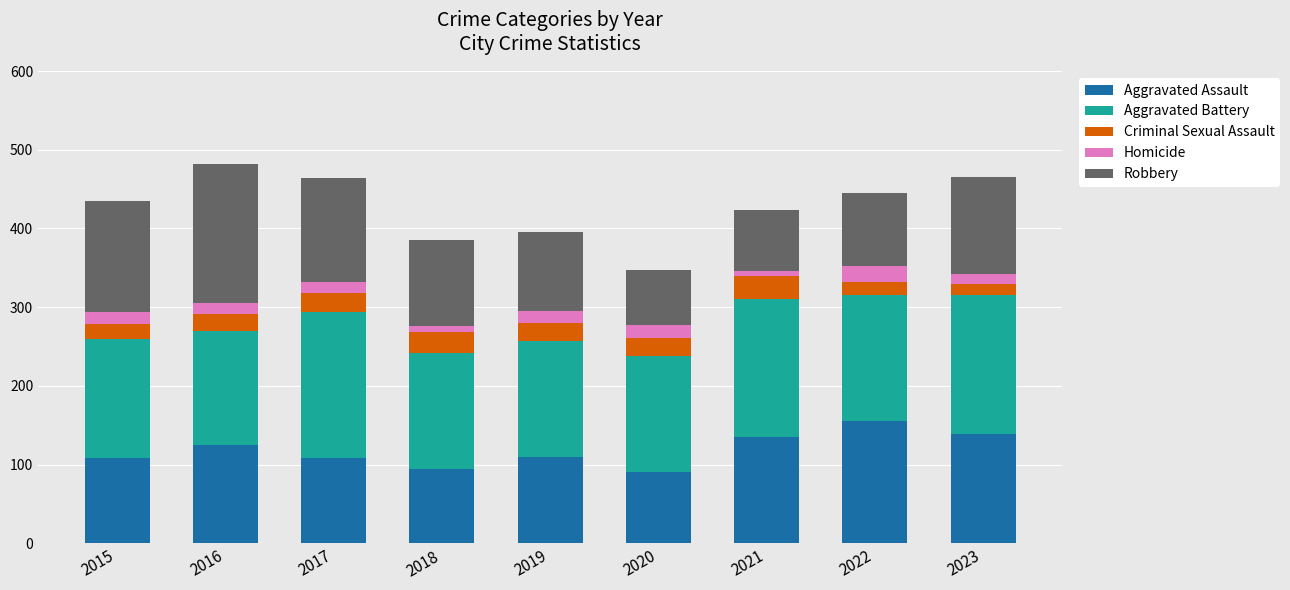

What is the sum of the Aggravated Assault values at 2021 and 2016?

260